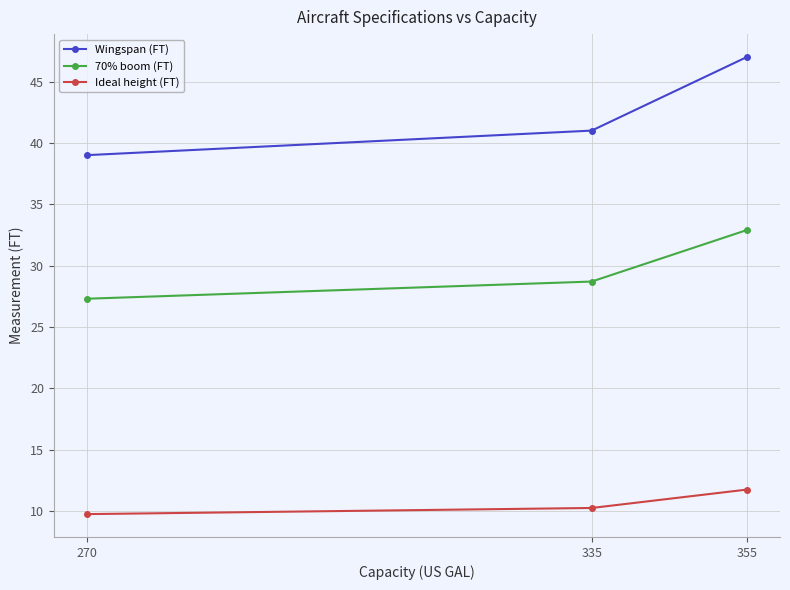

Rank the categories by Ideal height (FT) value from highest to lowest.

355, 335, 270